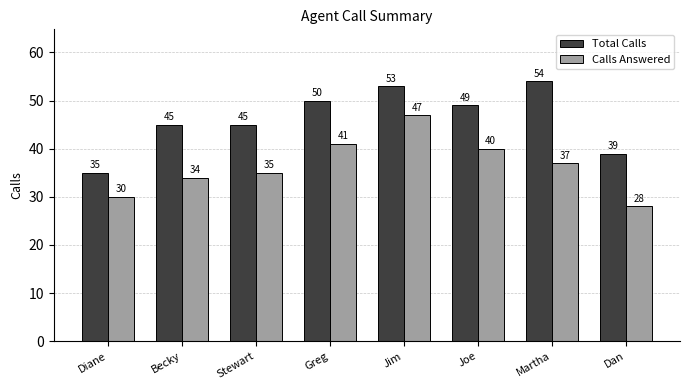

Between Becky and Greg, which series saw the biggest shift?

Calls Answered